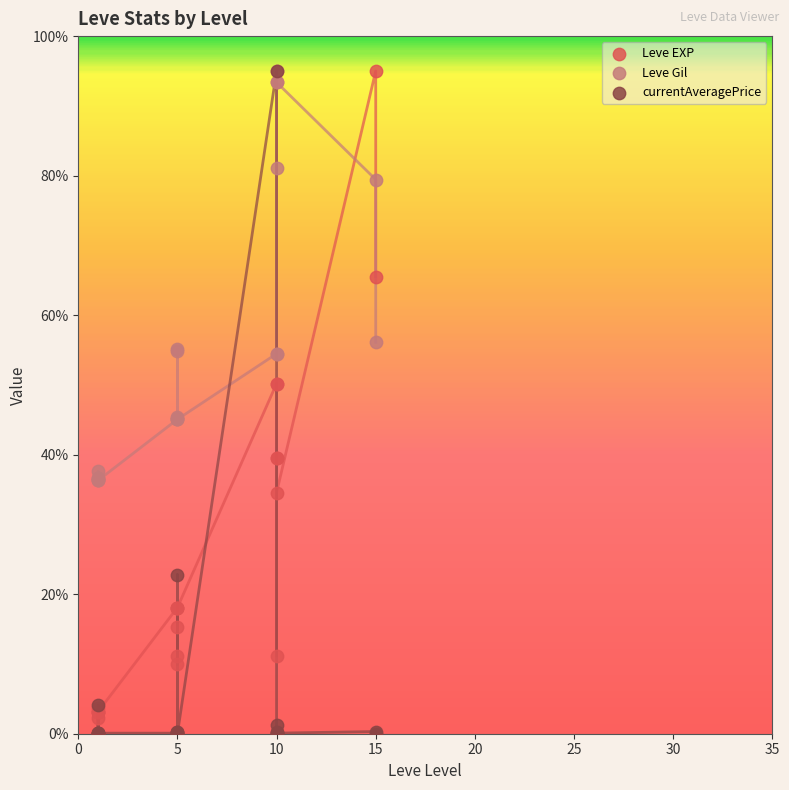

What are all the series names shown in the legend?

Leve EXP, Leve Gil, currentAveragePrice